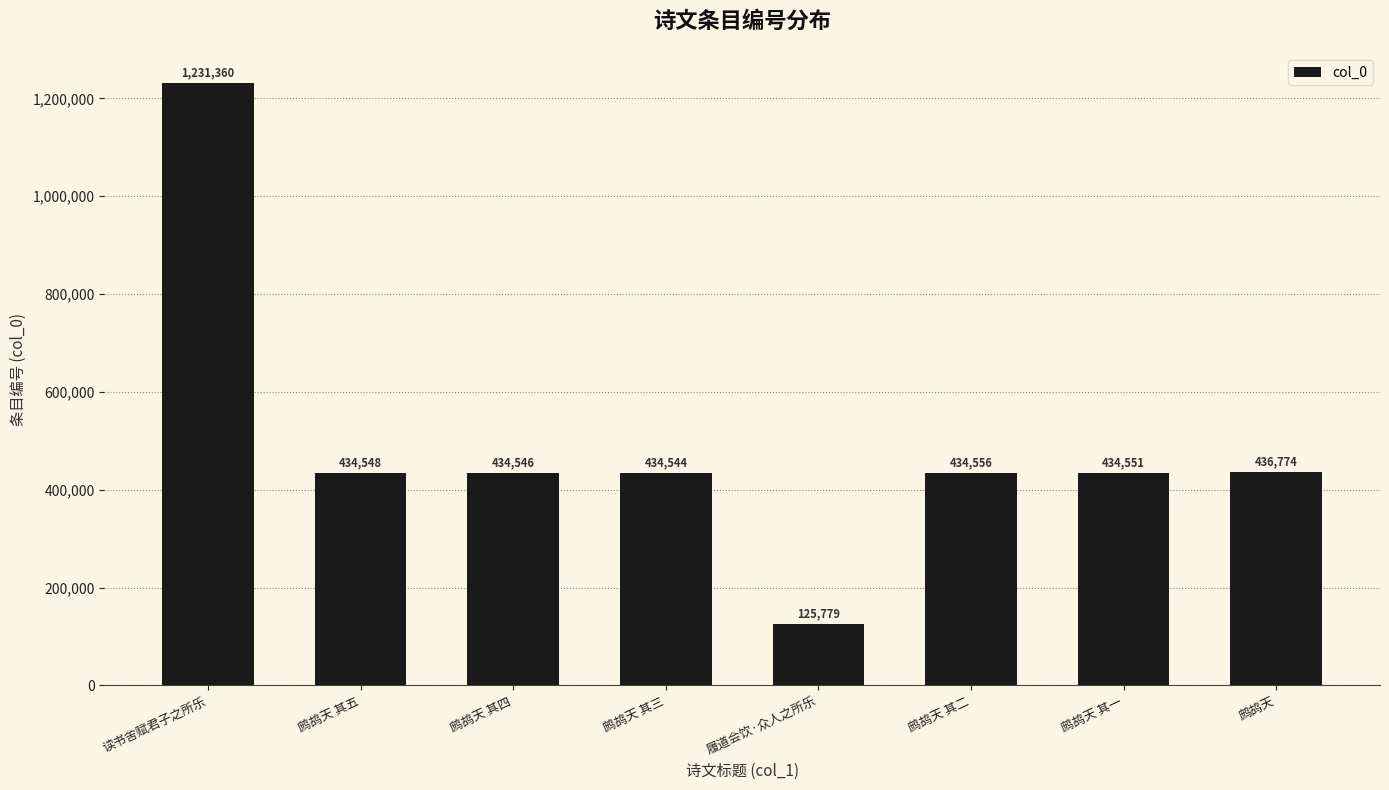

Rank the categories by value from lowest to highest.

履道会饮·众人之所乐, 鹧鸪天 其三, 鹧鸪天 其四, 鹧鸪天 其五, 鹧鸪天 其一, 鹧鸪天 其二, 鹧鸪天, 读书舍赋君子之所乐